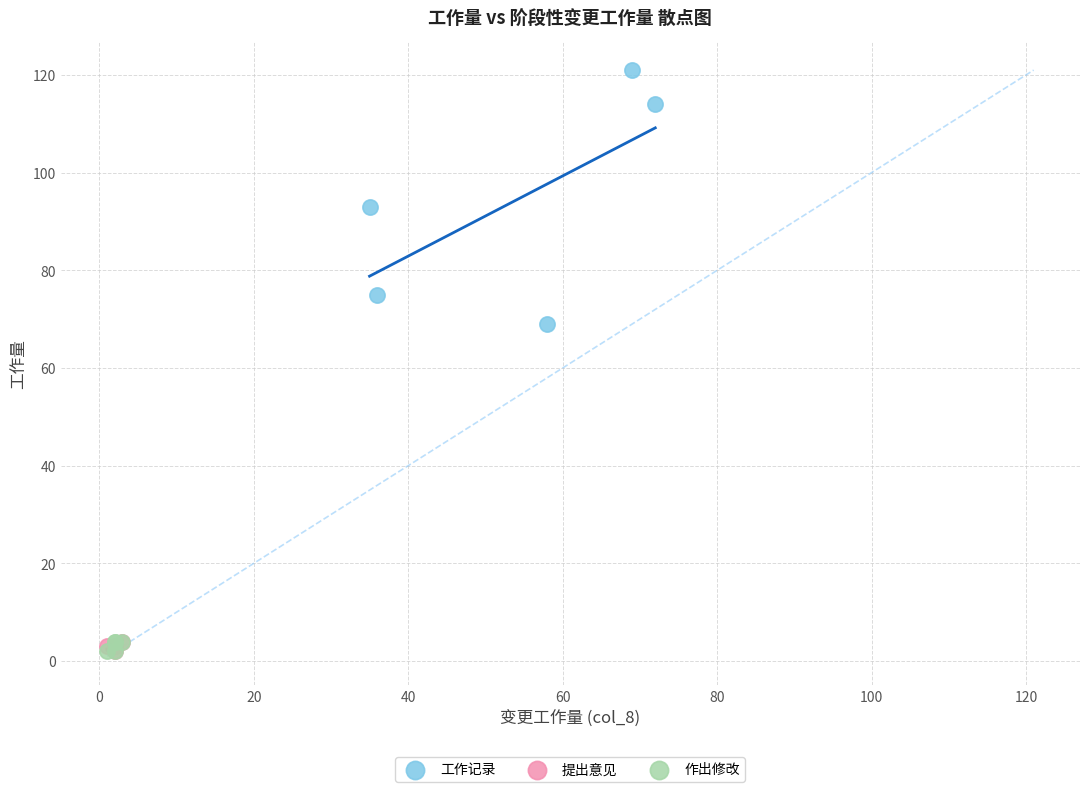

Which series contains the highest Y value?

工作记录